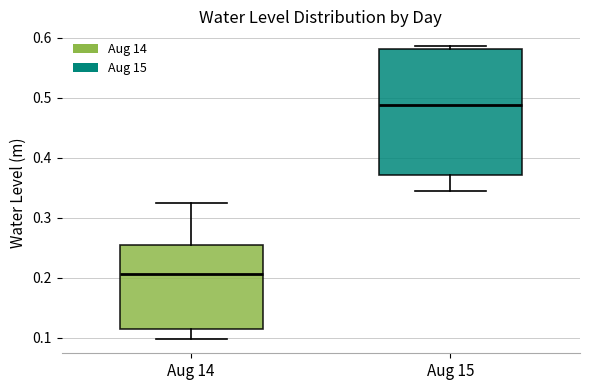

Which box is the tallest, from its lower edge to its upper edge?

Aug 15